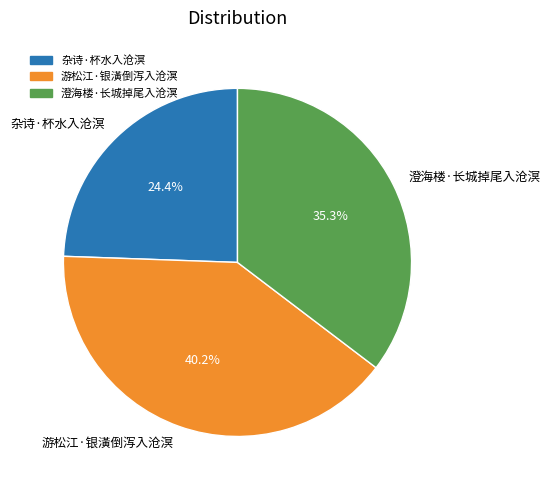

Is it true that 澄海楼·长城掉尾入沧溟 is 35% of the pie?

True